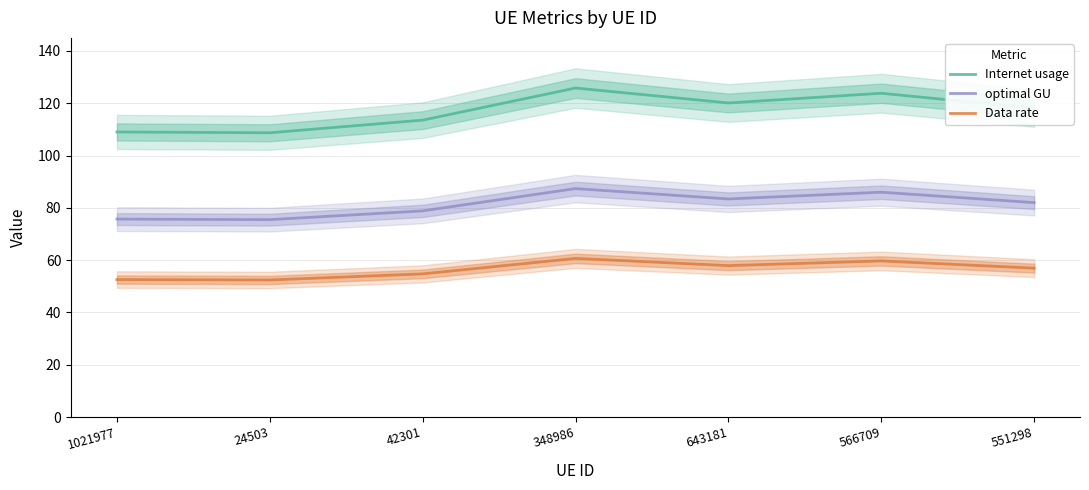

In optimal GU, how many points are higher than both neighbors (excluding endpoints)?

2